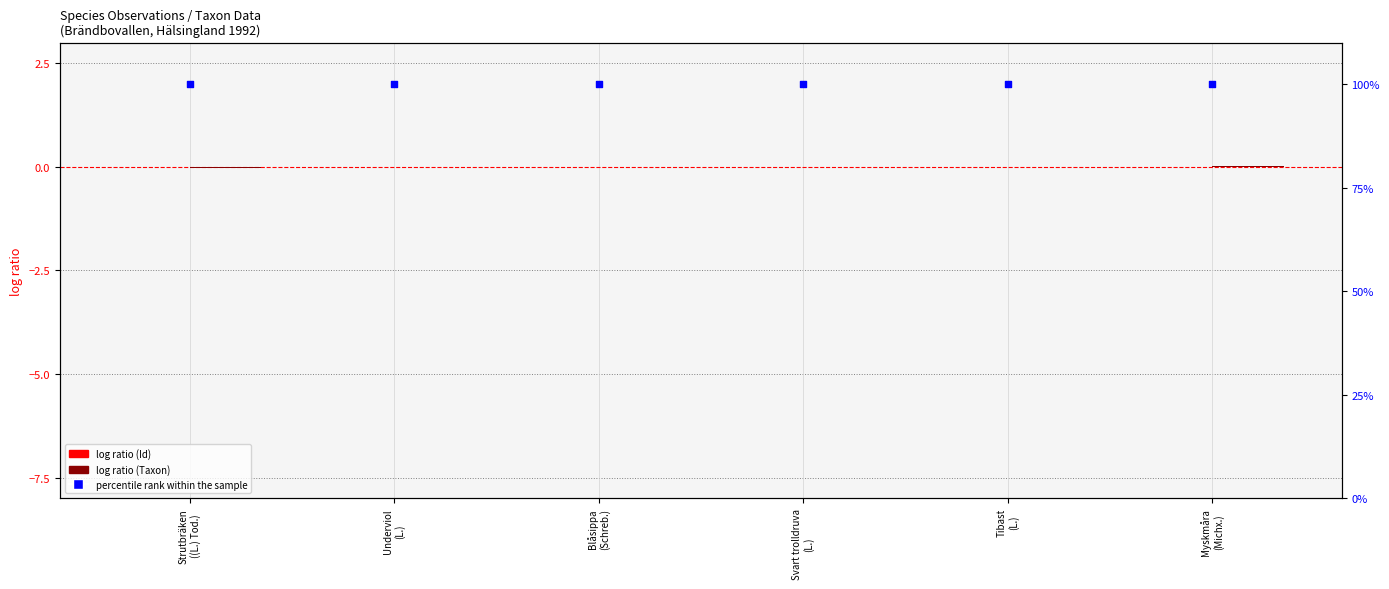

What are all the series names shown in the legend?

log ratio (Id), log ratio (Taxon), percentile rank within the sample